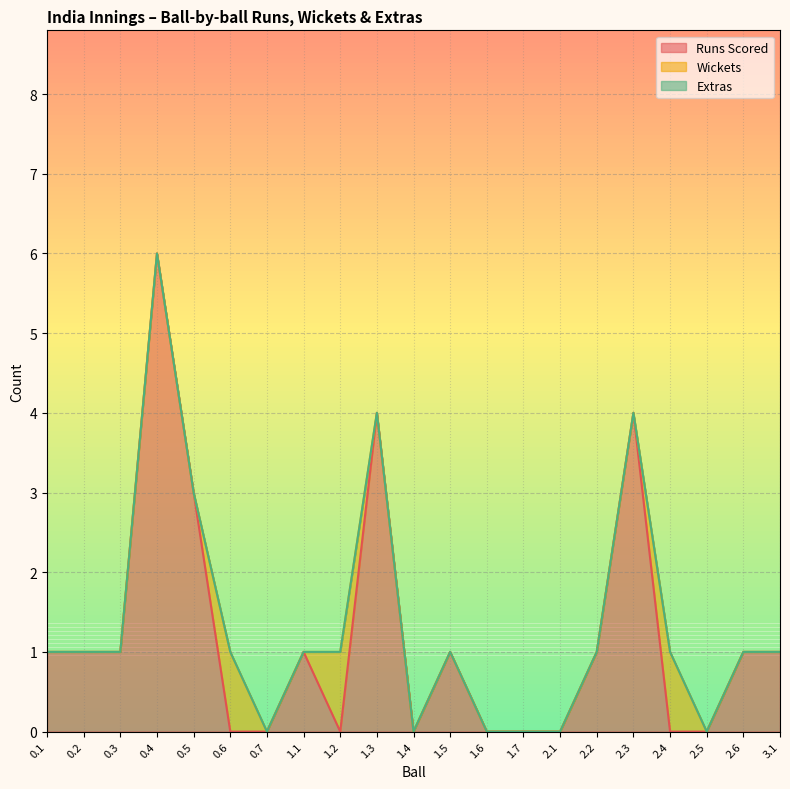

Reading left to right, extract all data points from this chart.

Runs Scored: 1	1	1	6	3	0	0	1	0	4	0	1	0	0	0	1	4	0	0	1	1
Wickets: 0	0	0	0	0	1	0	0	1	0	0	0	0	0	0	0	0	1	0	0	0
Extras: 0	0	0	0	0	0	0	0	0	0	0	0	0	0	0	0	0	0	0	0	0